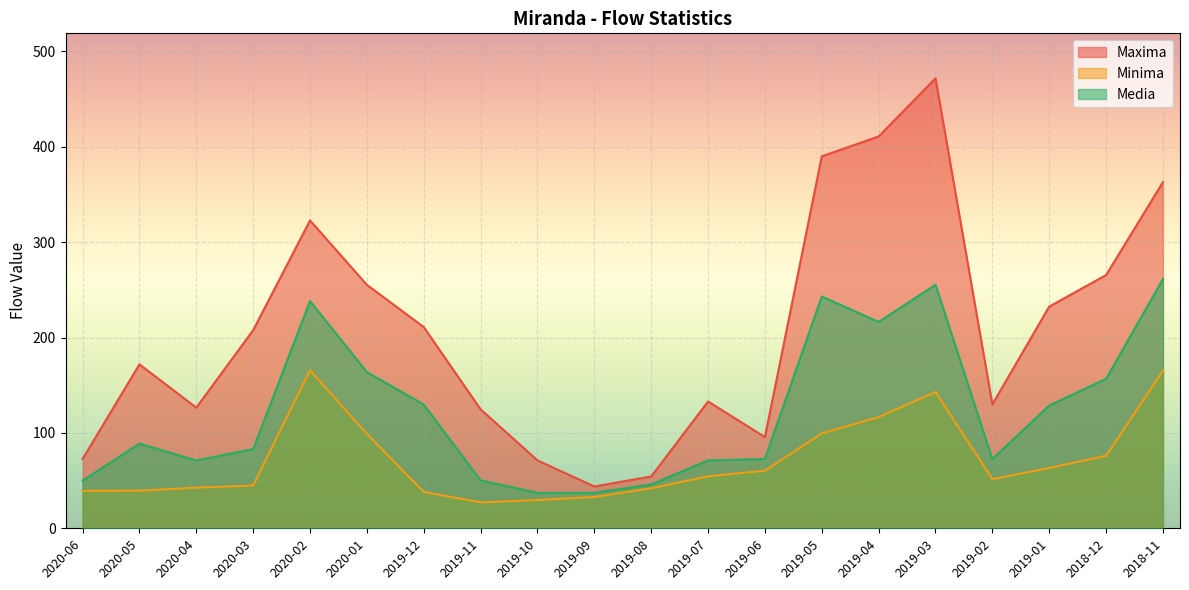

Reading right to left, transcribe all the data shown in this chart.

Maxima: 363.0	265.5	232.5	129.9	471.8	410.9	390.0	95.6	133.0	54.3	43.8	71.2	124.7	211.0	255.3	322.8	207.7	126.5	171.9	72.7
Minima: 165.4	76.1	63.3	51.6	142.9	116.6	99.5	60.4	54.5	41.9	32.8	29.6	27.2	38.2	98.9	165.8	44.9	42.6	39.5	39.3
Media: 261.3	156.7	128.7	72.6	255.4	216.4	243.1	72.7	71.2	46.0	37.2	37.1	50.2	129.8	163.8	238.2	83.1	71.1	88.8	50.0